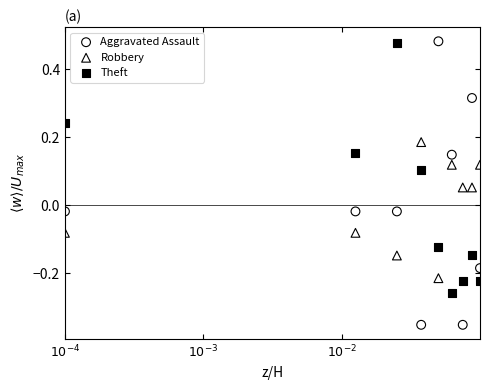

Across all data points, what is the range of X values (max minus min)?

3.0